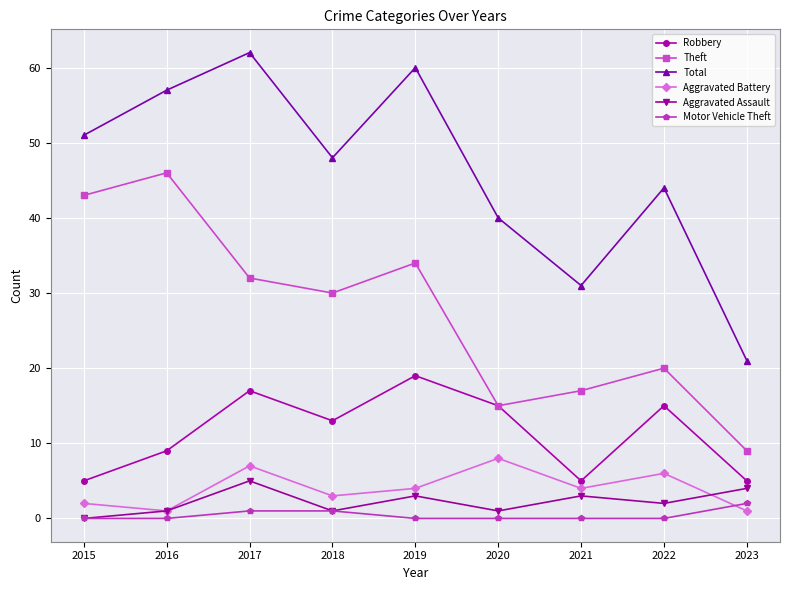

List the labels in order of Theft value, smallest first.

2023, 2020, 2021, 2022, 2018, 2017, 2019, 2015, 2016